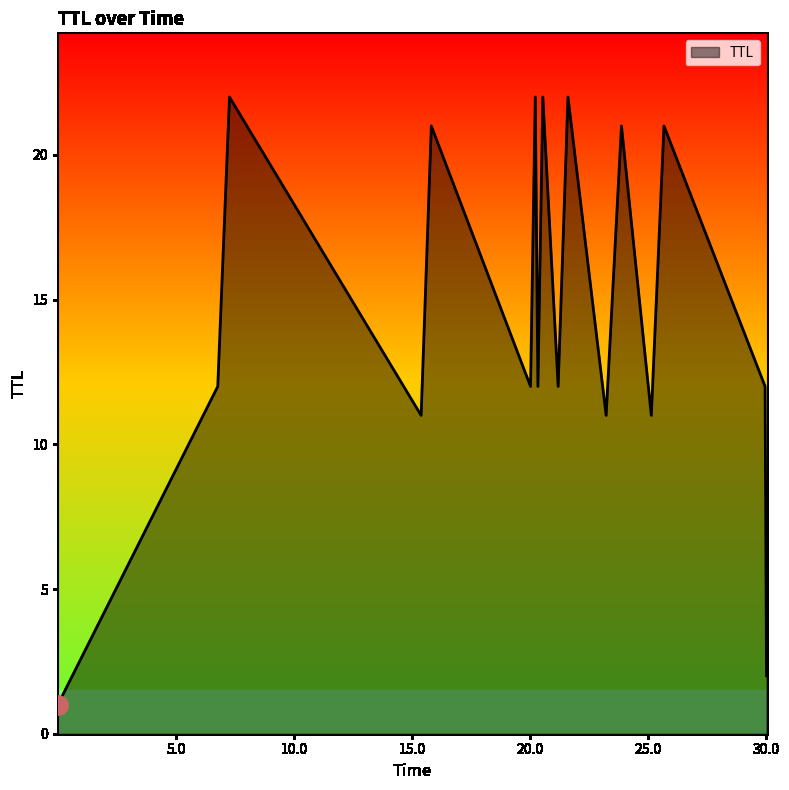

What is the maximum value shown in the chart?

22